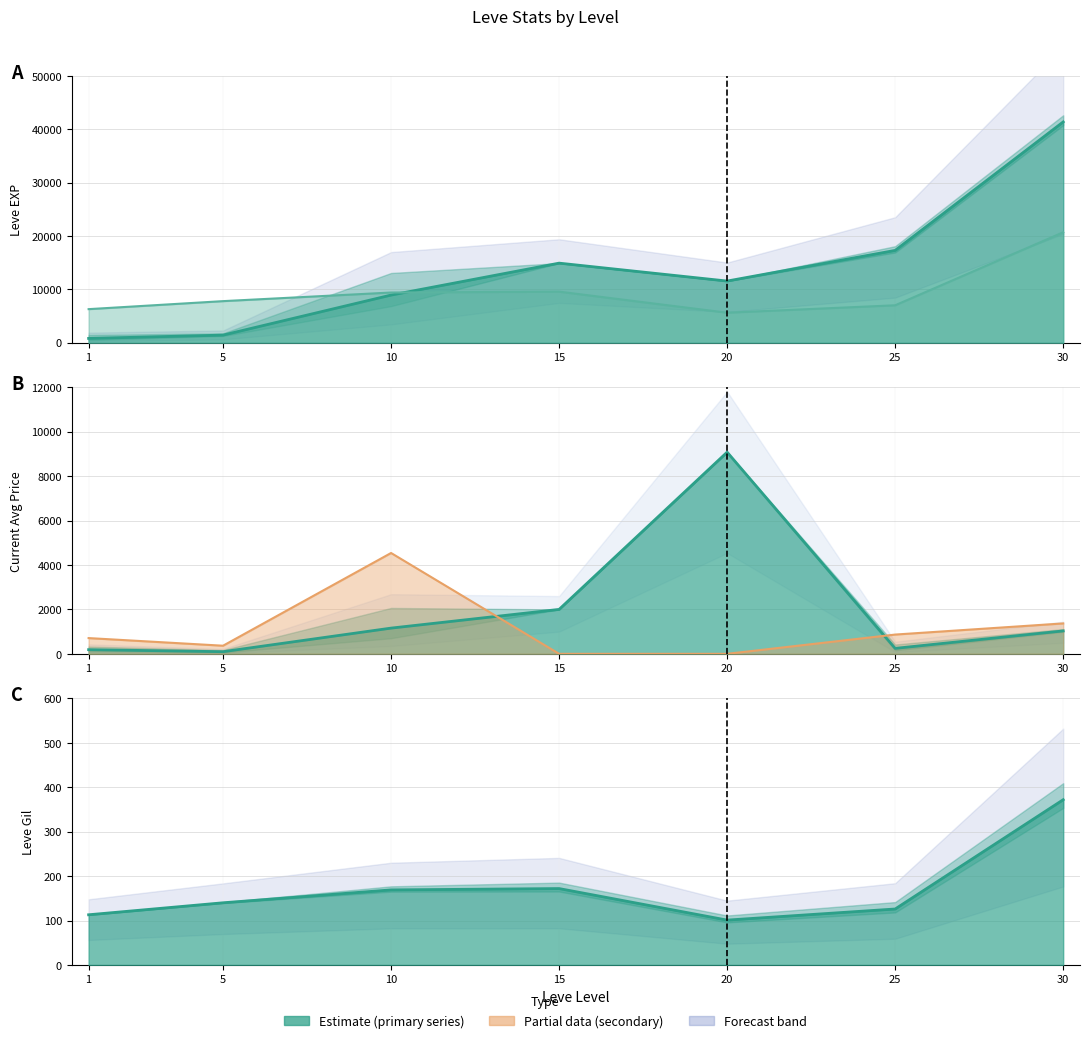

At which category does currentAveragePrice reach its first local peak?

20